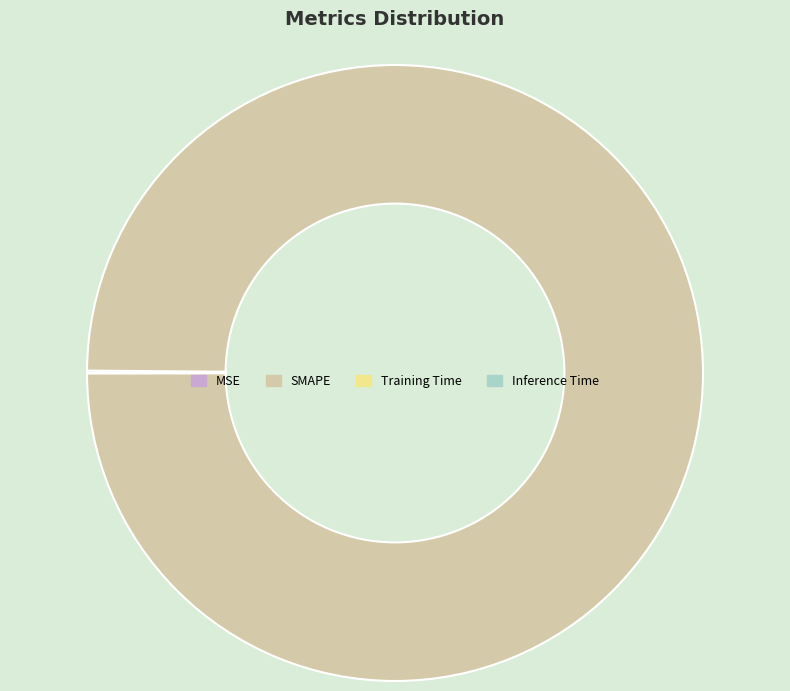

The SMAPE slice represents 100% of the pie. True or false?

True